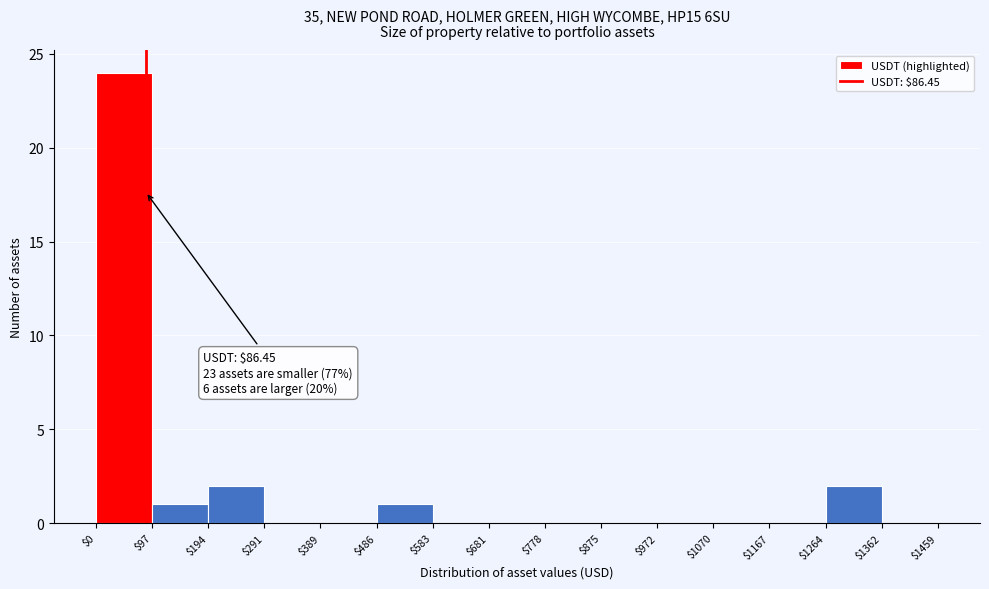

Over which range of the x-axis is the bar tallest?

$0 to $97